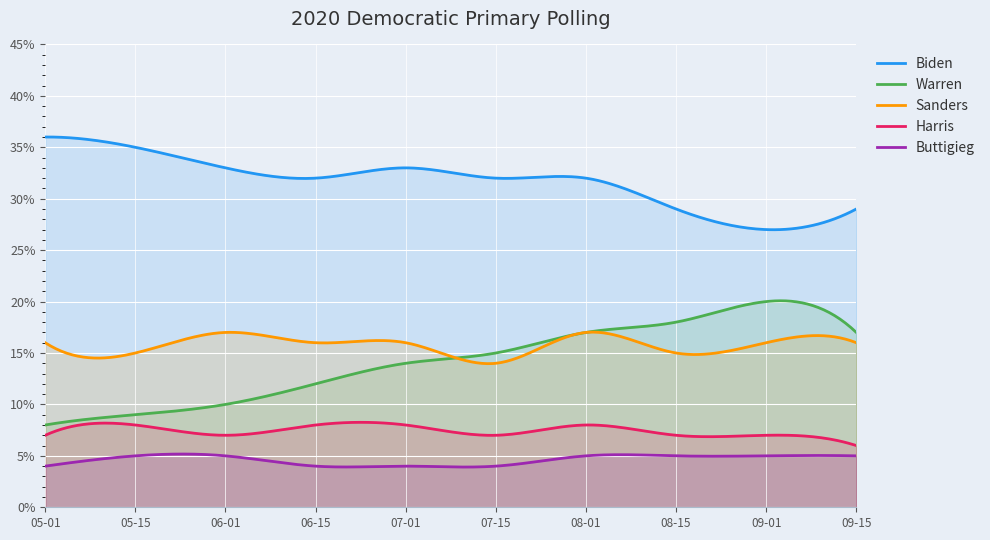

What is the difference between the maximum and minimum values in the Sanders series?

3.1